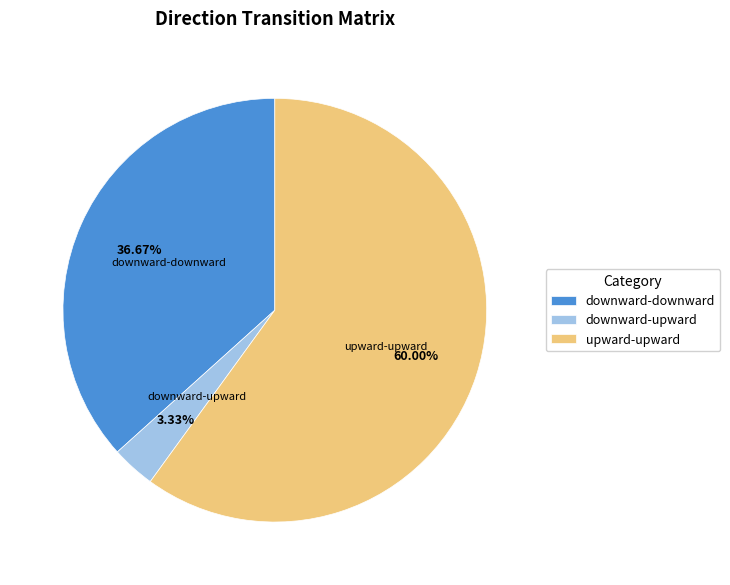

Is the sum of upward-upward and downward-downward greater than half?

Yes